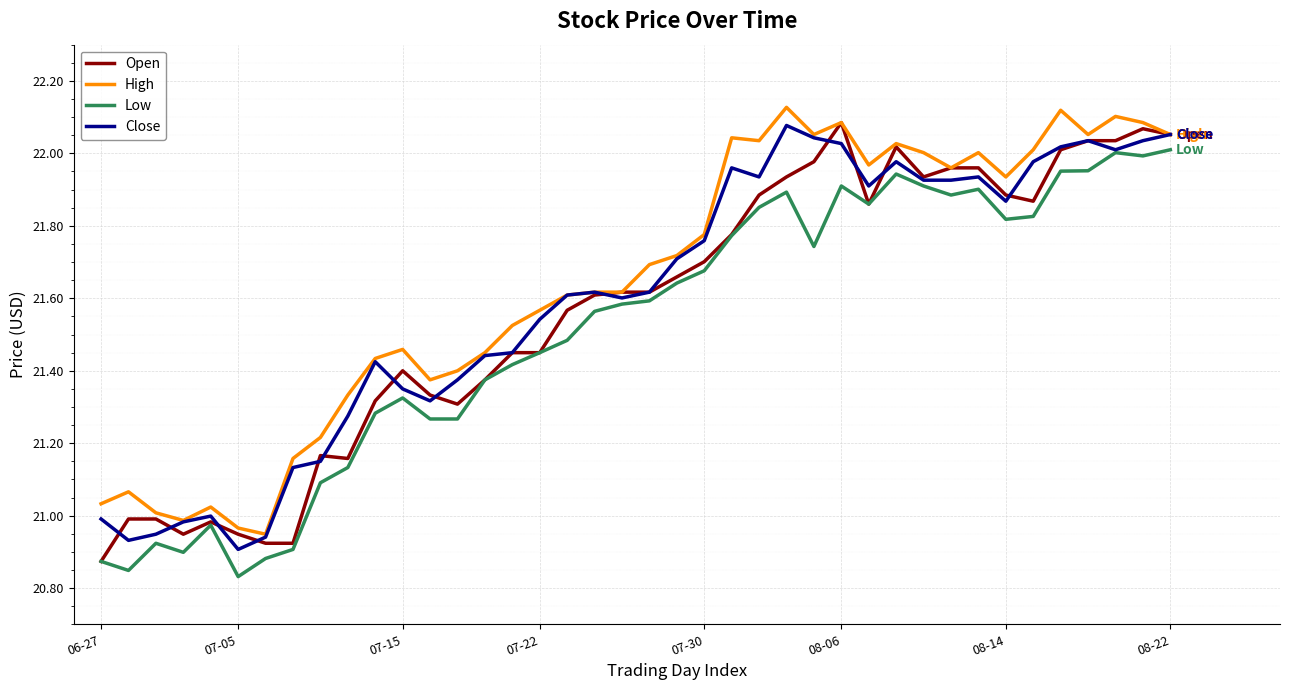

True or false: Low and High cross at least once.

False